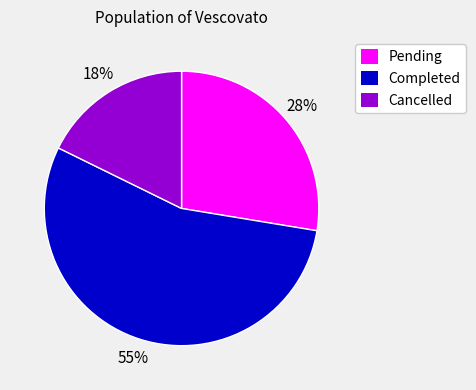

True or false: Completed accounts for 55% of the total.

True